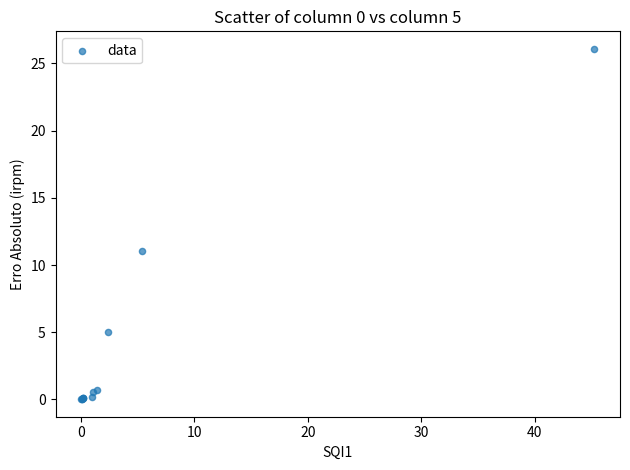

What Y value in the scatter plot is closest to 13?

11.1